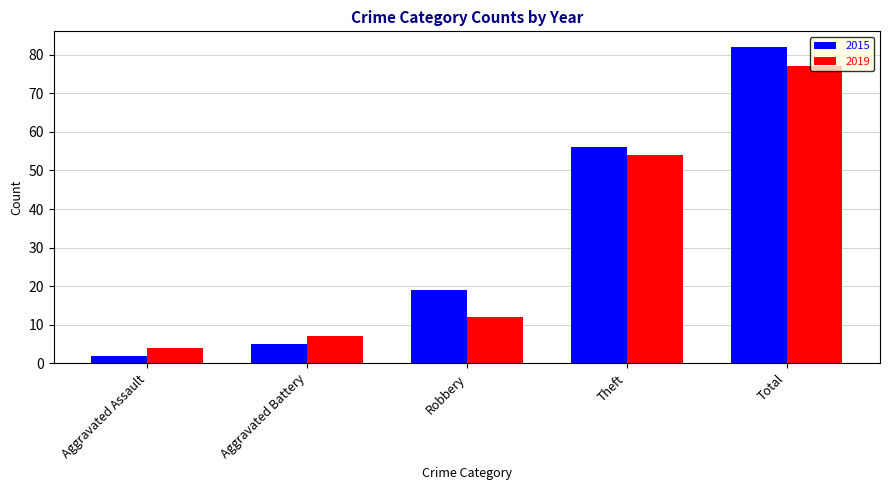

At which label does 2019 reach its peak?

Total